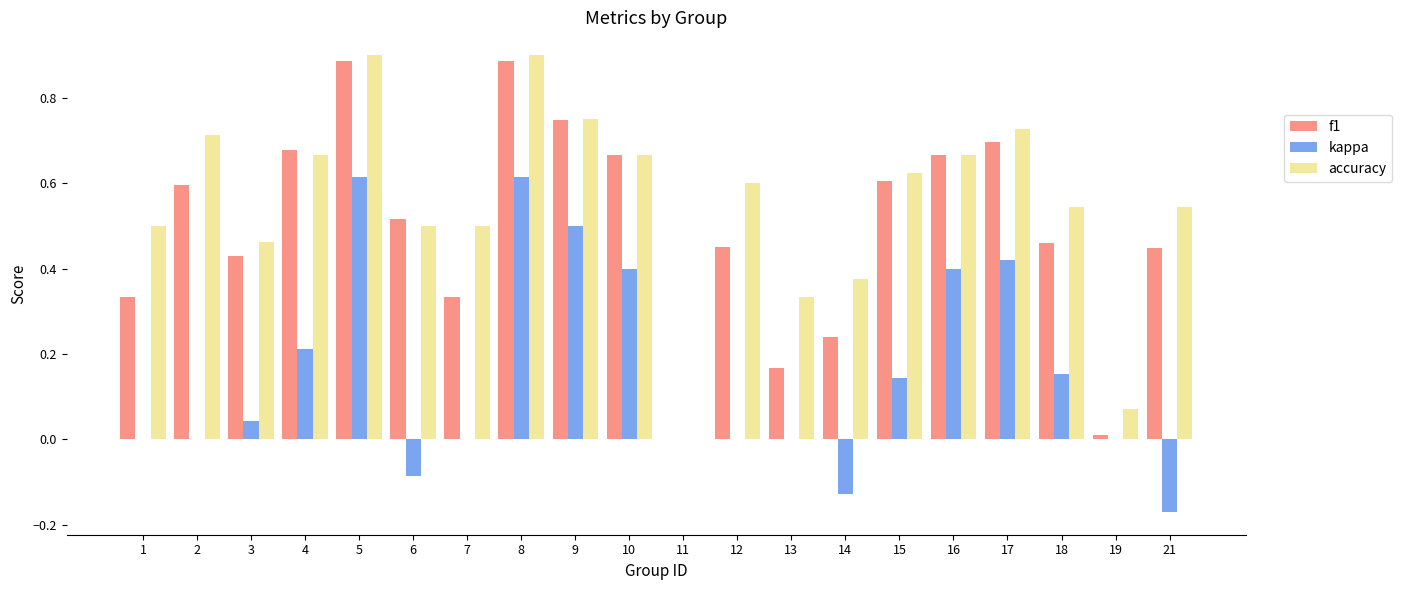

What is the sum of the f1 values at 17 and 4?

1.4